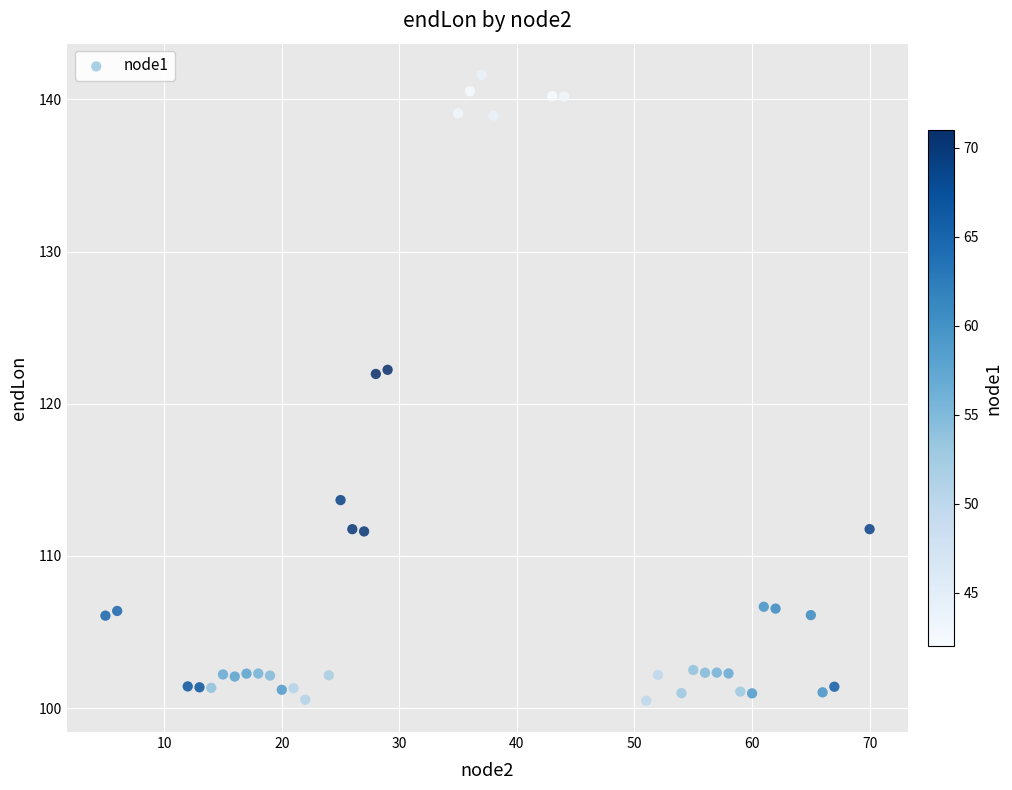

What is the range of X values (max minus min)?

65.0